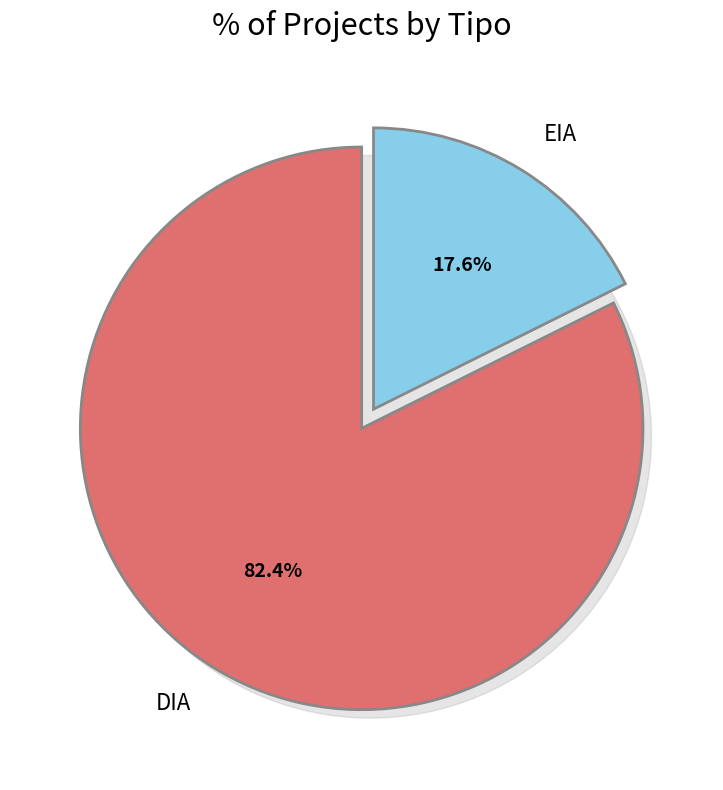

What is the ratio of the value at DIA to the value at EIA?

4.7